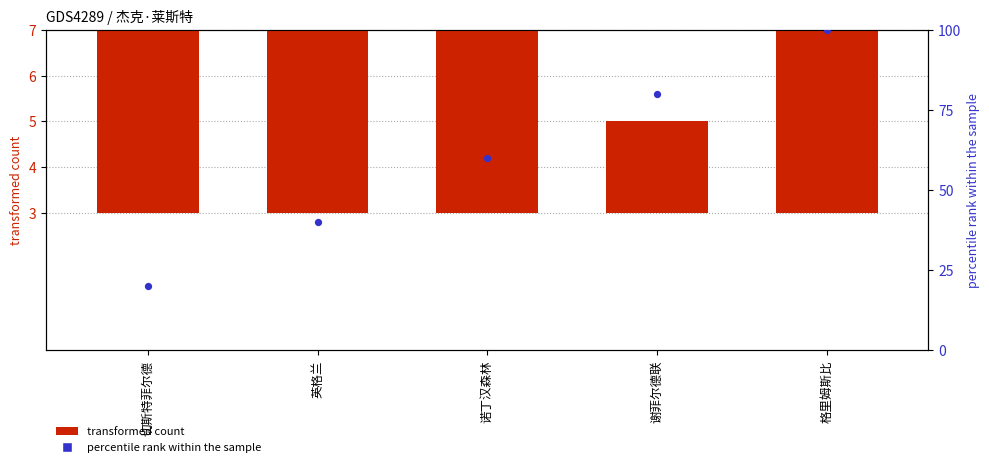

At how many categories does at least one series exceed 96?

1